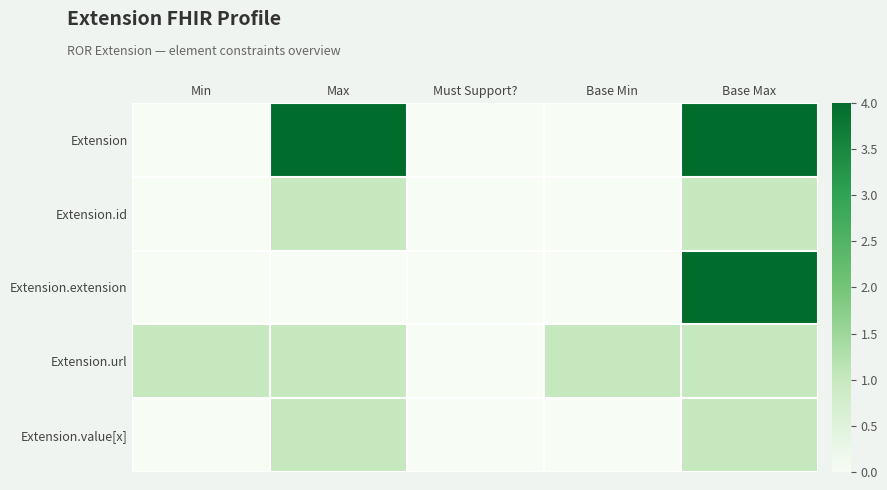

Which series changed the most between Min and Base Max?

Extension